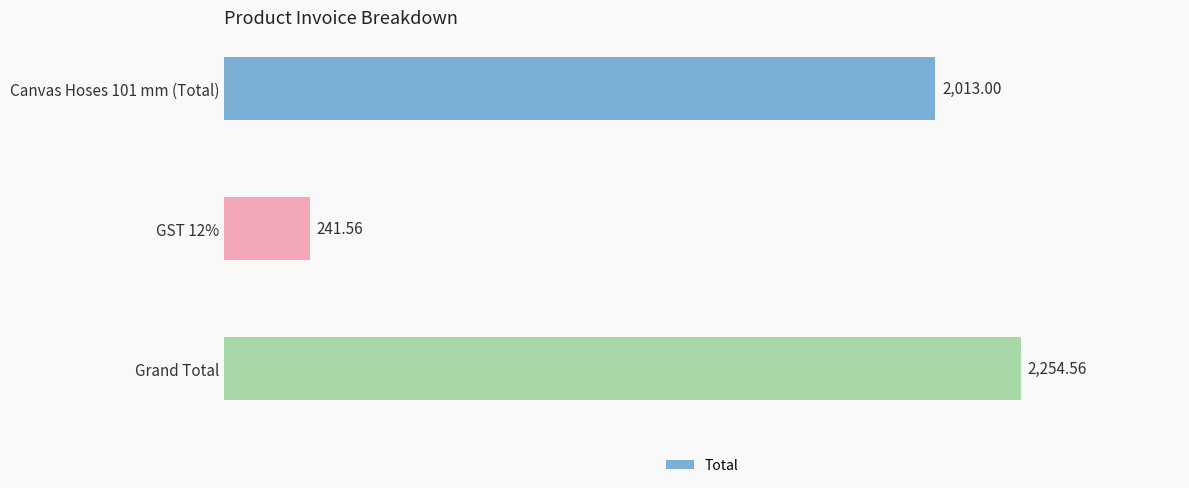

What is the change in value from Canvas Hoses 101 mm (Total) to Grand Total?

+241.6